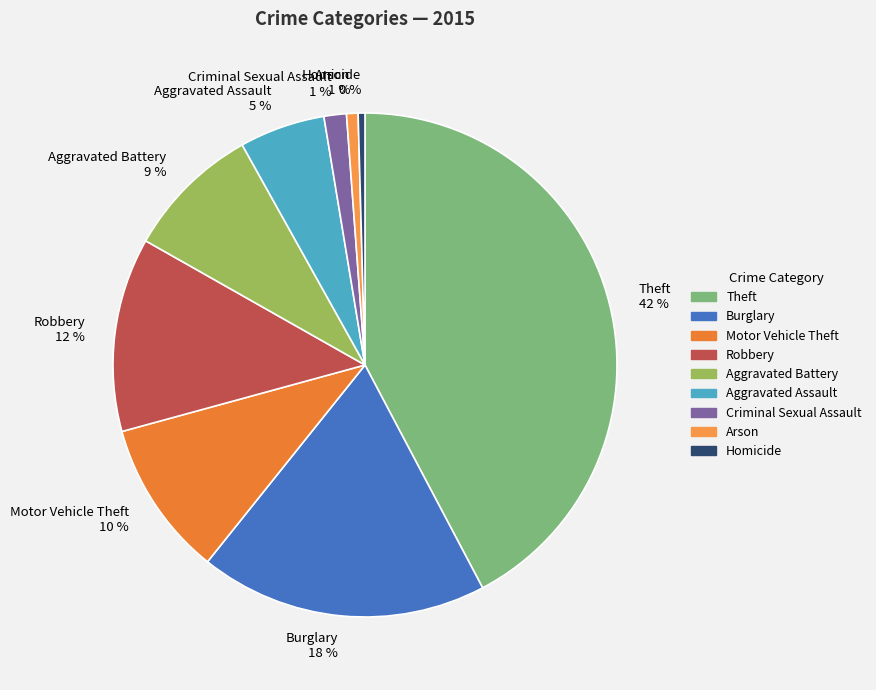

Which category has the biggest portion of the pie?

Theft